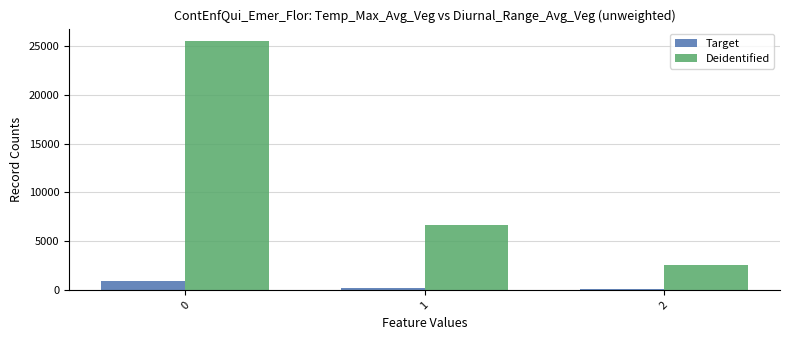

What is the greatest value displayed?

25491.0